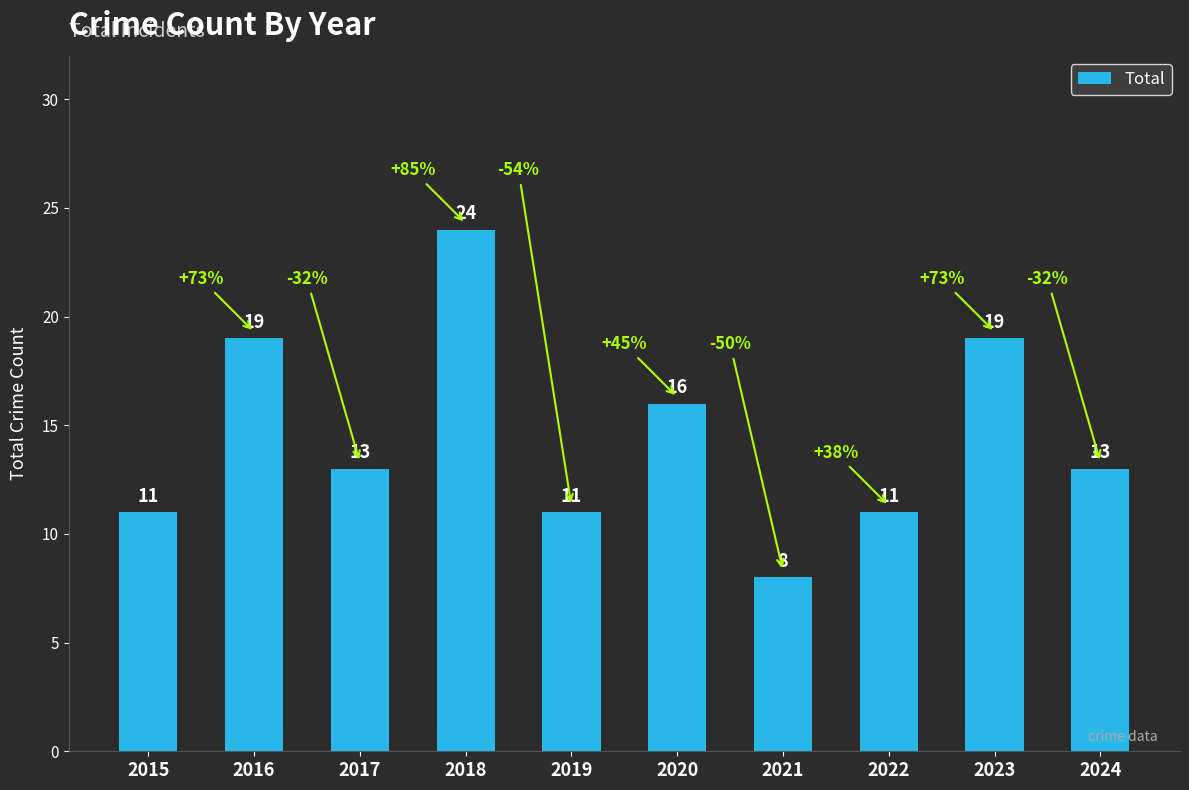

What is the value of the 10th bar from the left?

13